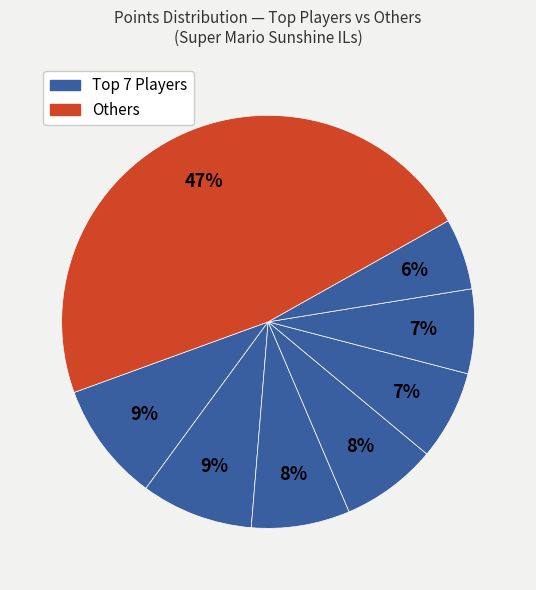

How many segments does this pie chart have?

8